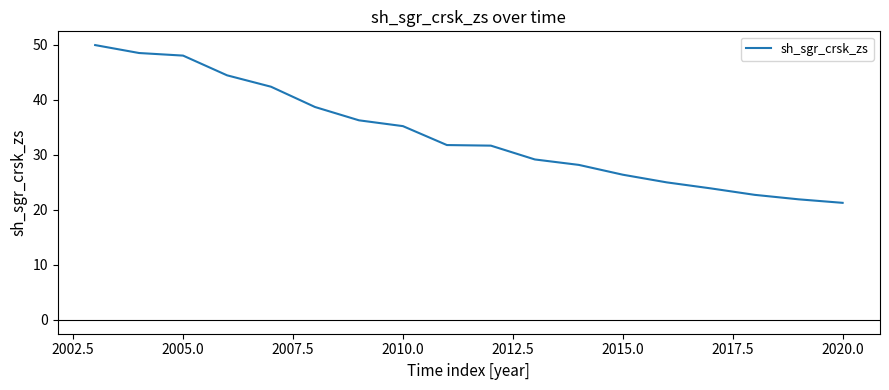

Does the chart have visible grid lines?

No